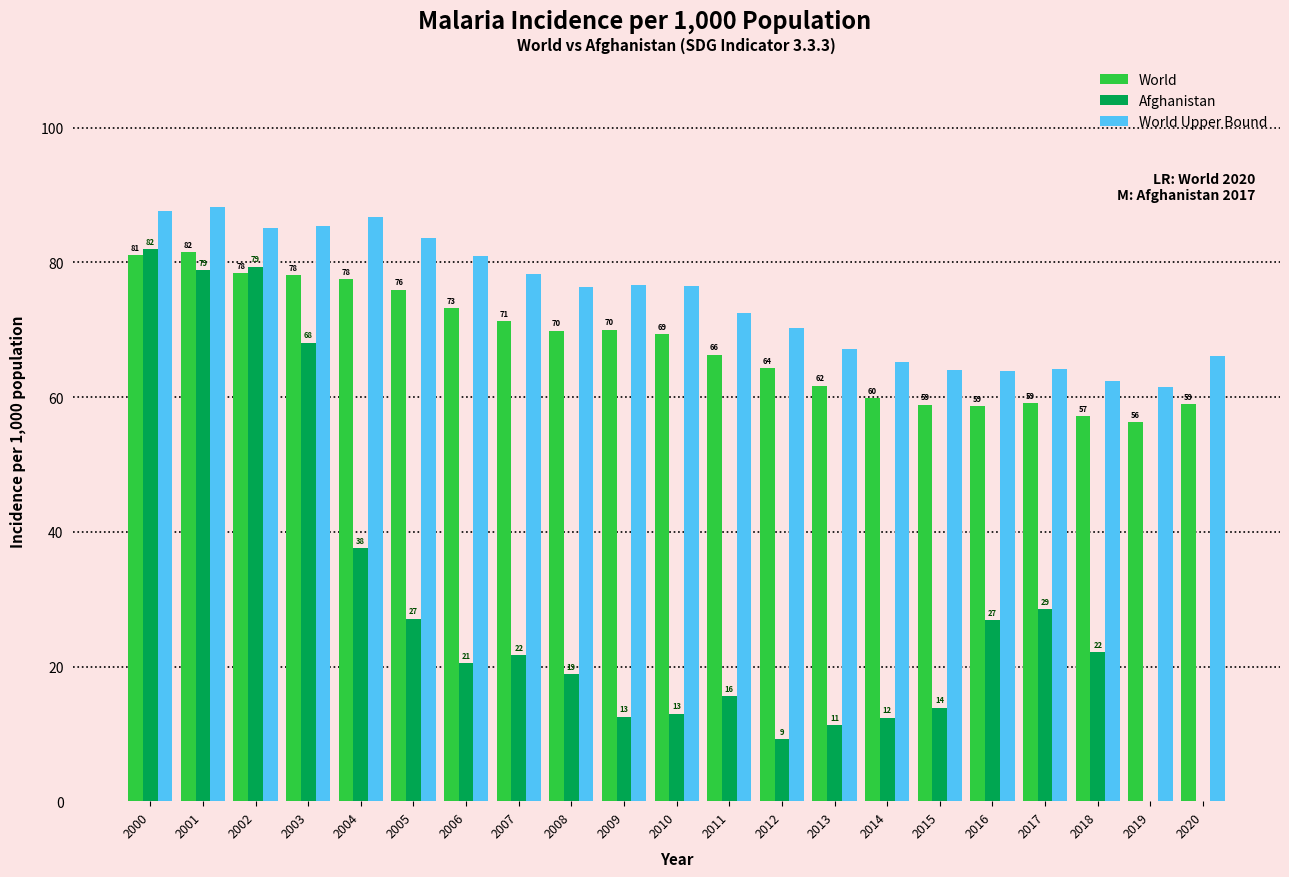

What is the approximate value of World Upper Bound at 2014?

65.2